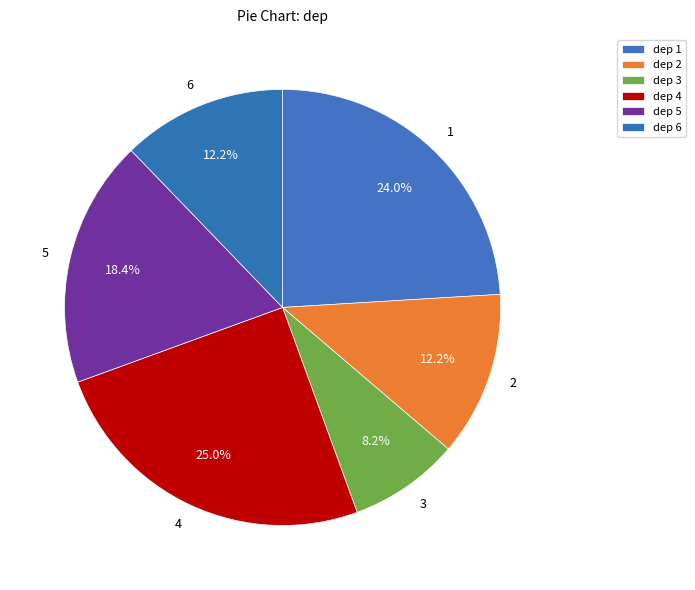

The 5 slice represents 18% of the pie. True or false?

True